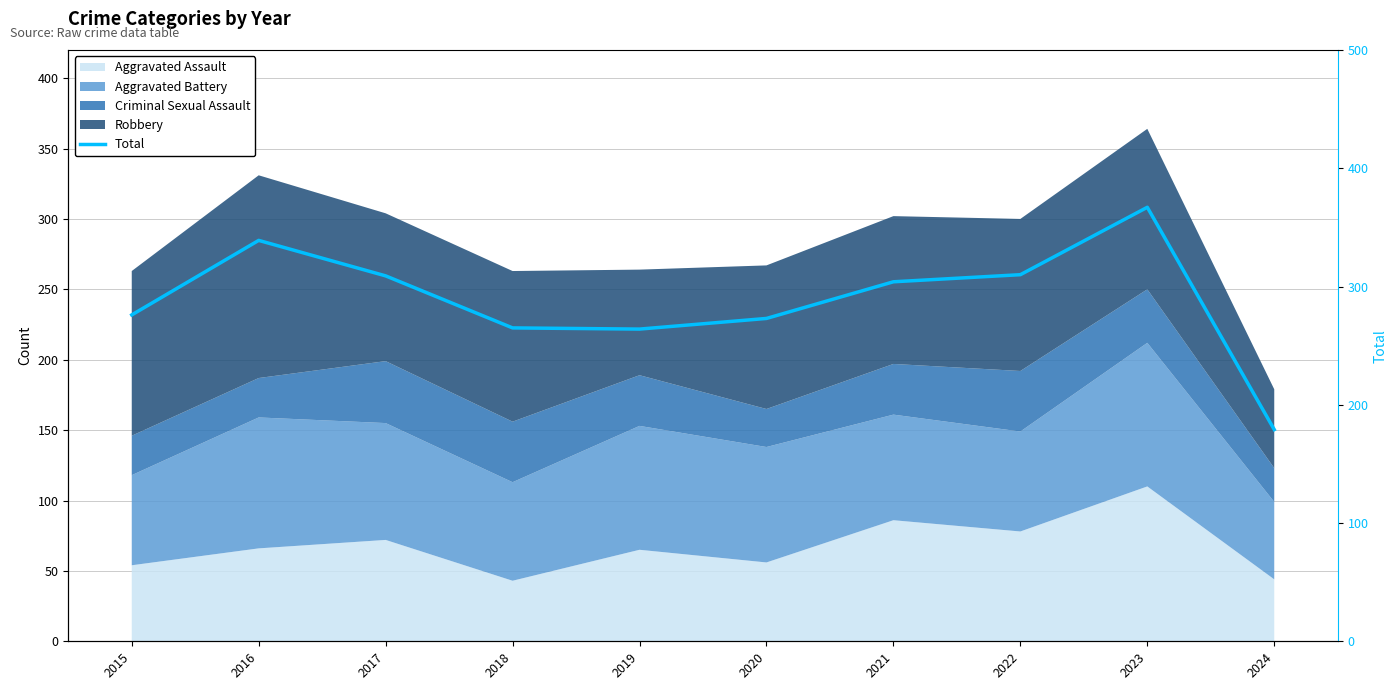

List the labels in order of value, smallest first.

2024, 2019, 2018, 2020, 2015, 2021, 2017, 2022, 2016, 2023